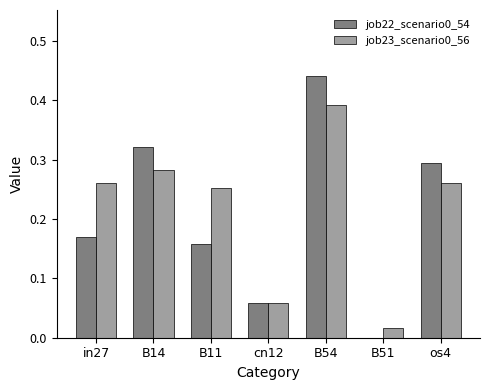

At which category is the sum across all series the highest?

B54